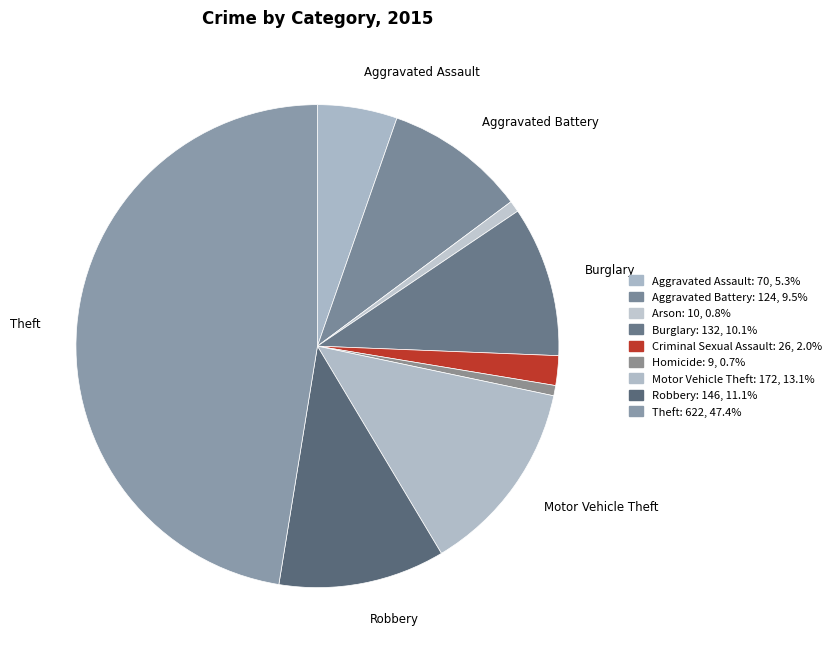

How many slices are in this pie chart?

9